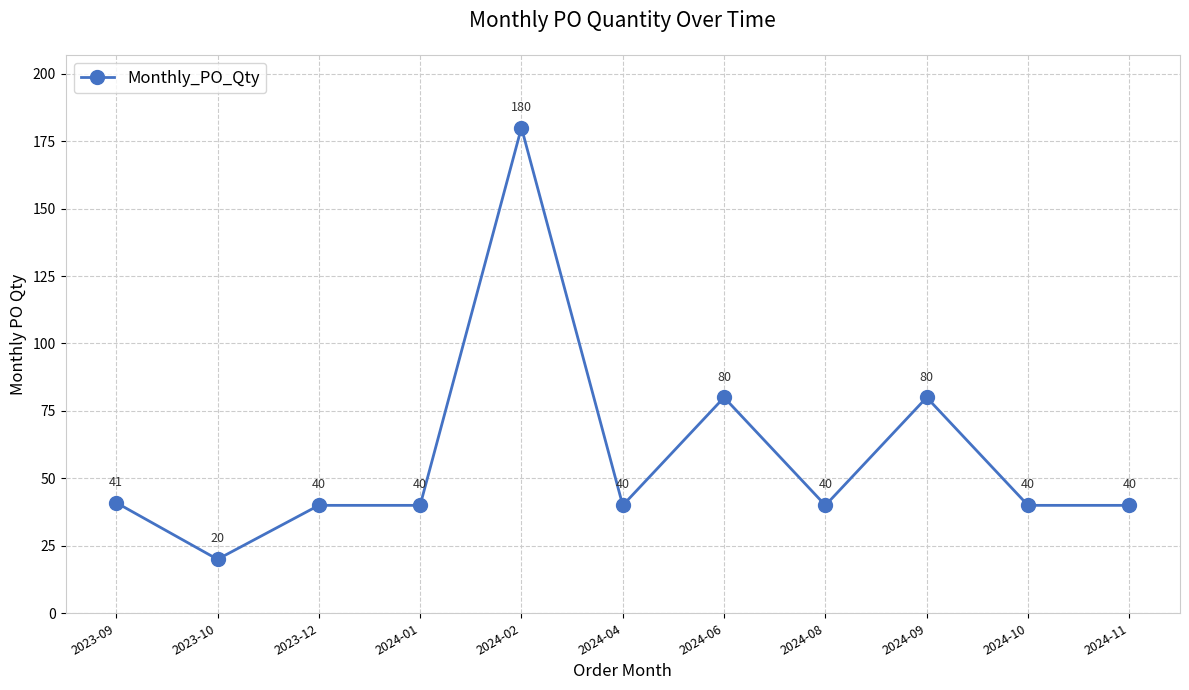

What is the maximum value shown in the chart?

180